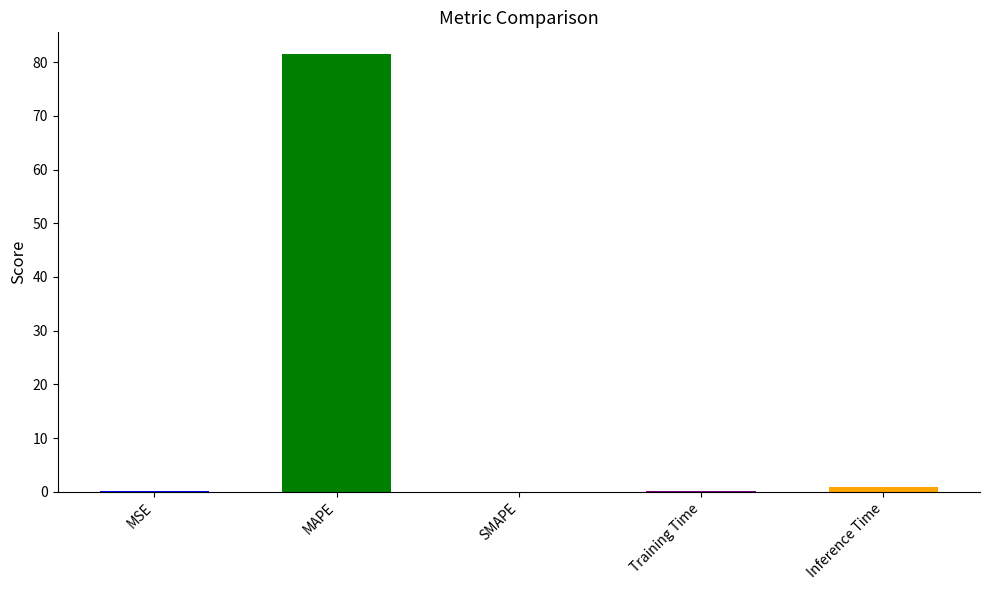

How many values are above zero?

4